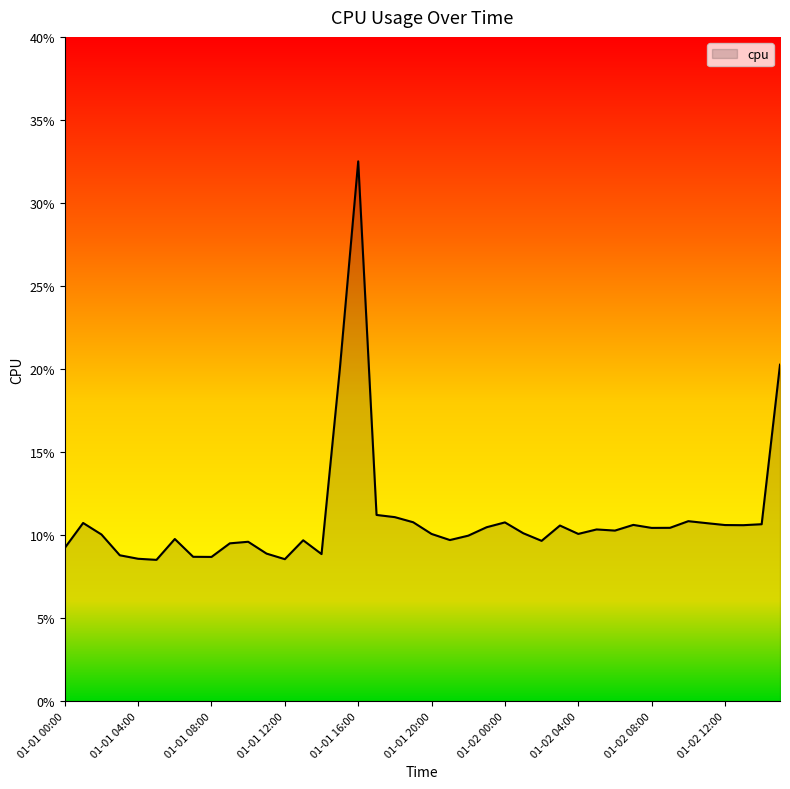

Reading right to left, what are all the values shown in this chart?

0.2	0.1	0.1	0.1	0.1	0.1	0.1	0.1	0.1	0.1	0.1	0.1	0.1	0.1	0.1	0.1	0.1	0.1	0.1	0.1	0.1	0.1	0.1	0.3	0.2	0.1	0.1	0.1	0.1	0.1	0.1	0.1	0.1	0.1	0.1	0.1	0.1	0.1	0.1	0.1